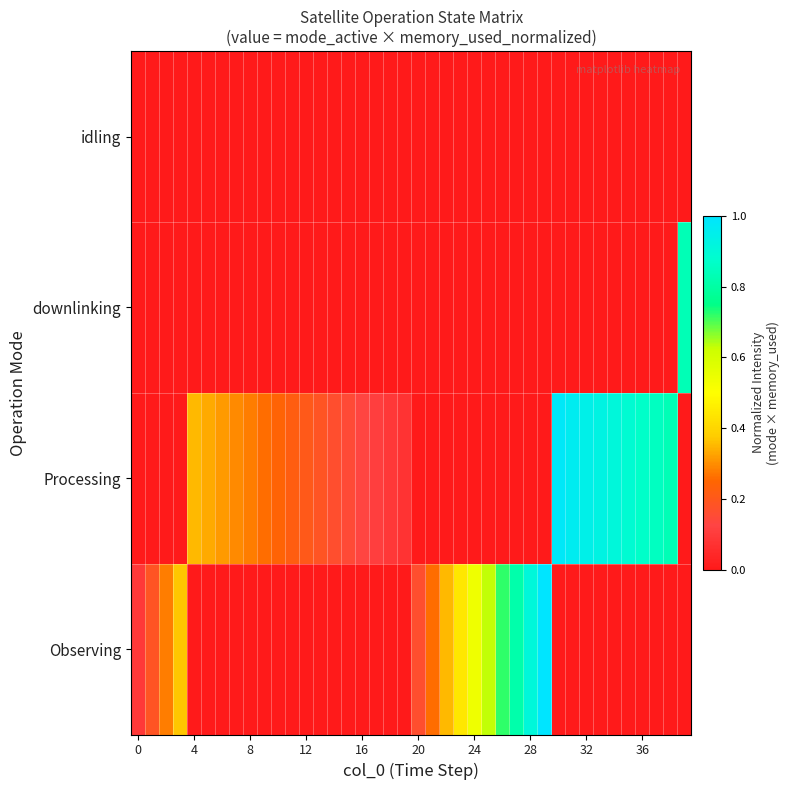

Which series has the largest total across all categories?

Processing